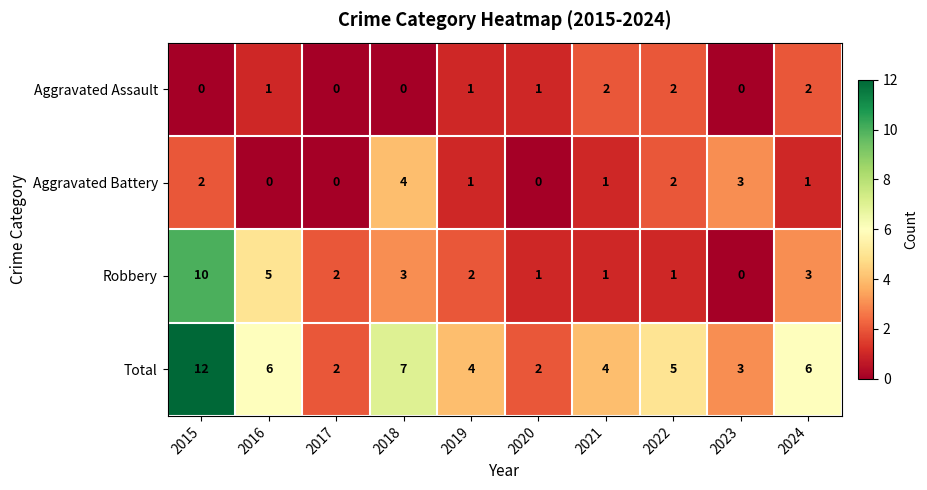

Is it true that Robbery equals 1 at 2022?

True